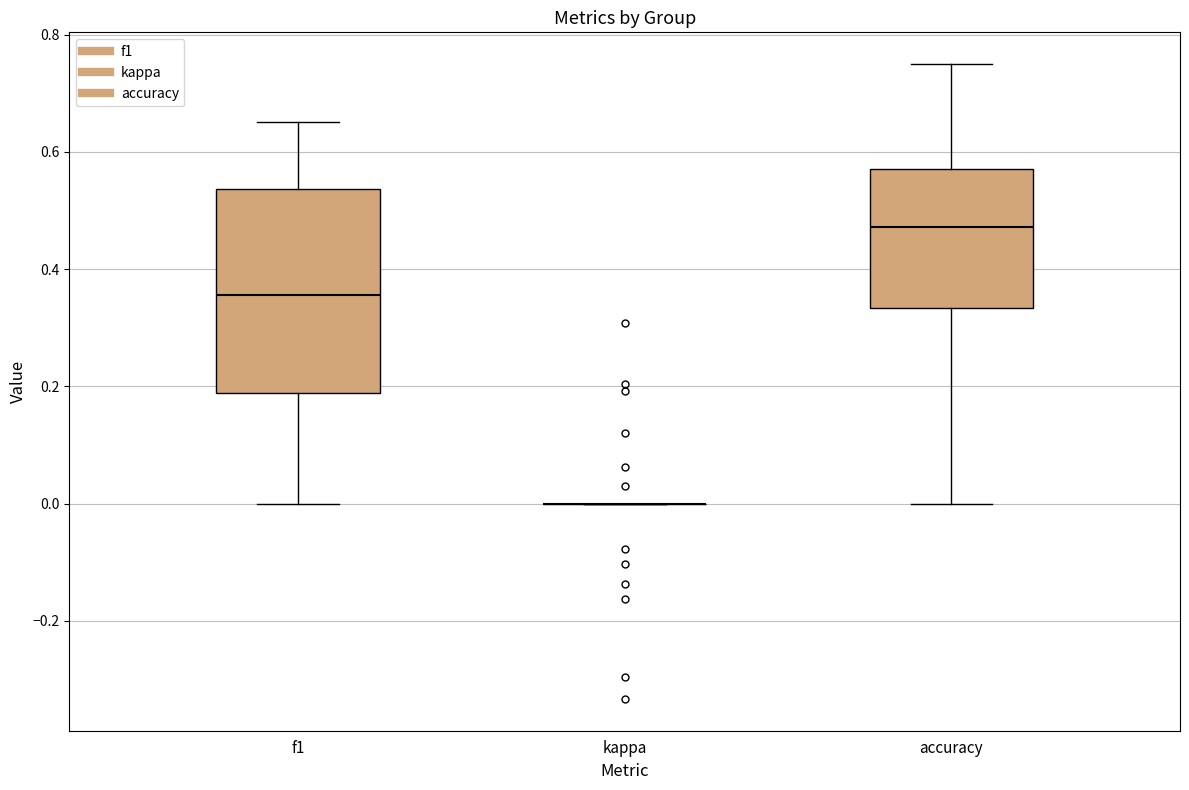

Where does the median line of the box for accuracy sit on the y-axis? The values are not printed on the chart, so give them approximately, as read against the axis.

0.48